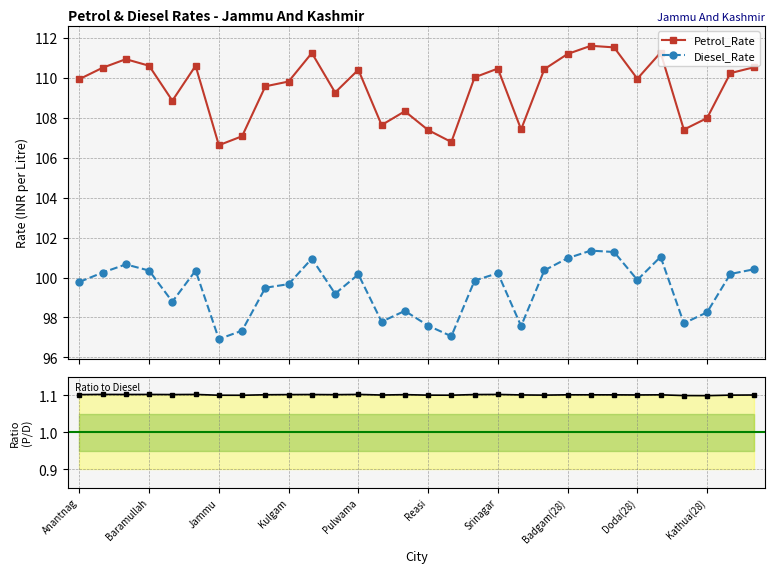

What is the sum of all Diesel_Rate values?

2983.8